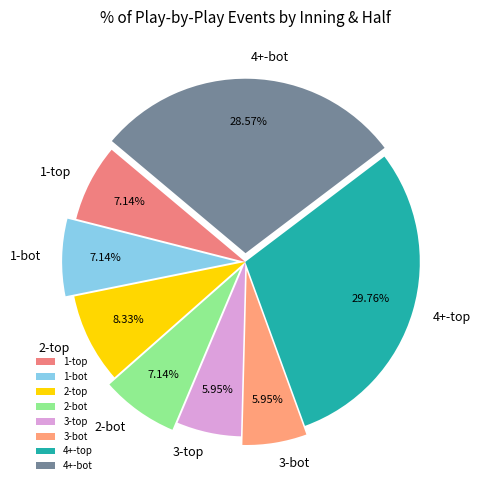

What is the largest slice in the pie chart?

4+-top